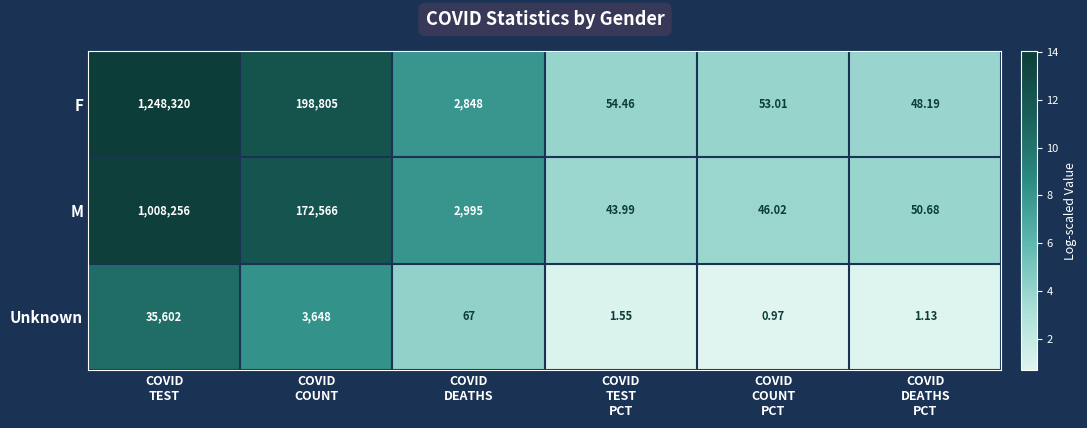

Which series changed the most between COVID
COUNT and COVID
COUNT
PCT?

F